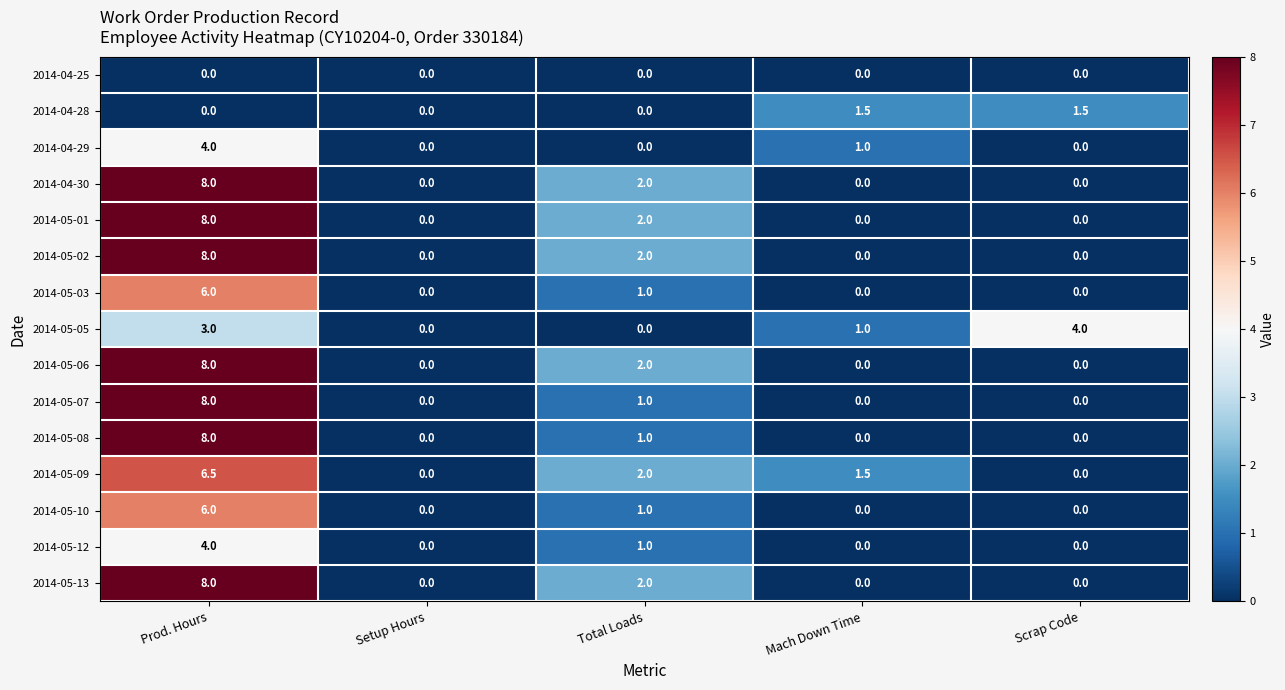

What is the sum of the 2014-05-10 values at Prod. Hours and Setup Hours?

6.0